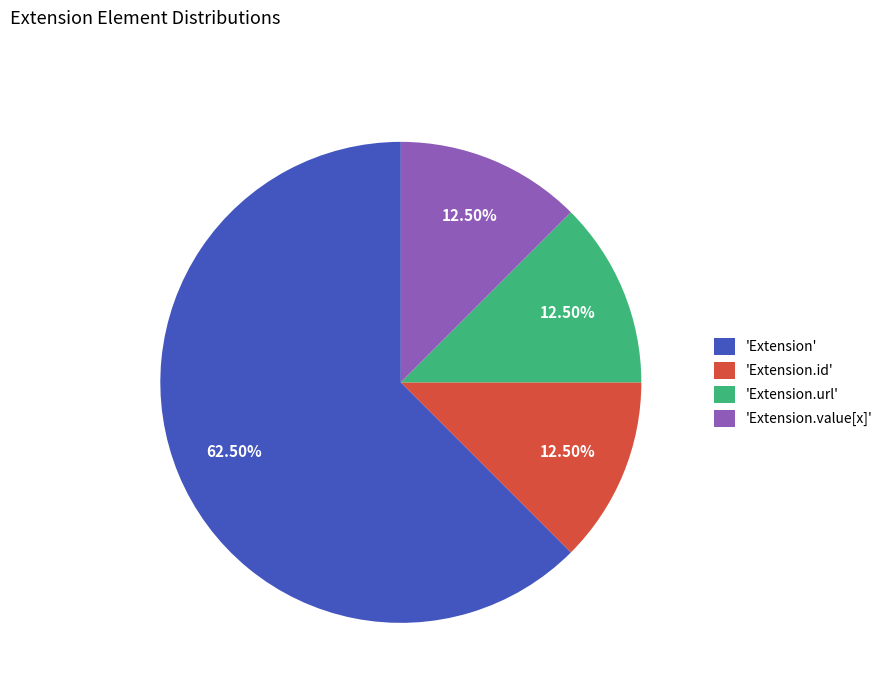

Is the sum of 'Extension.url' and 'Extension.value[x]' greater than half?

No